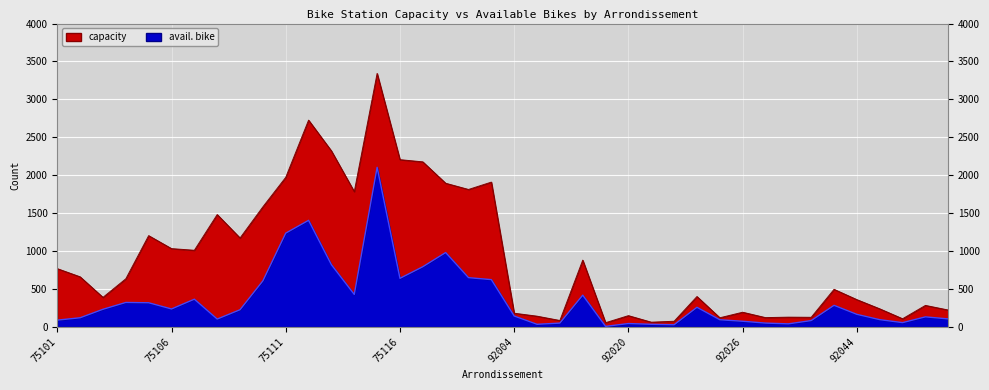

What is the value of the capacity point at the 33rd from the left?

128